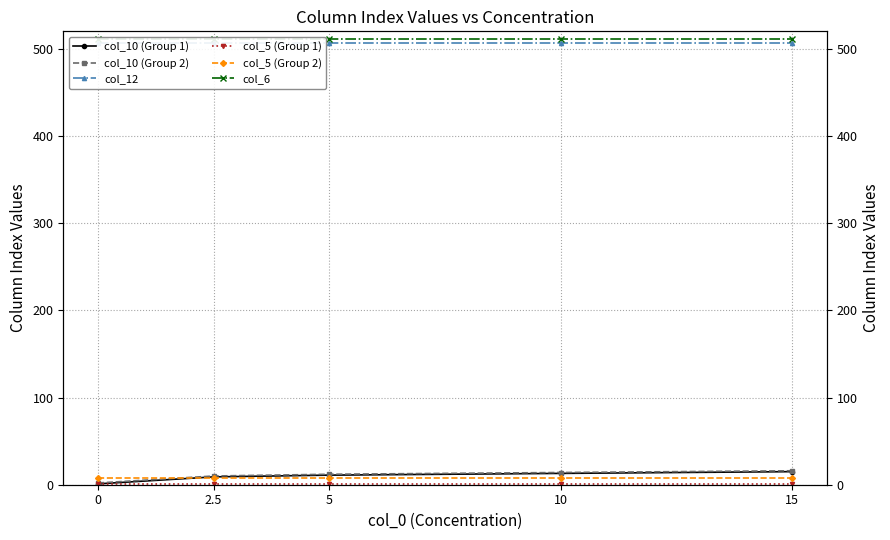

What is the average value of the col_12 series?

507